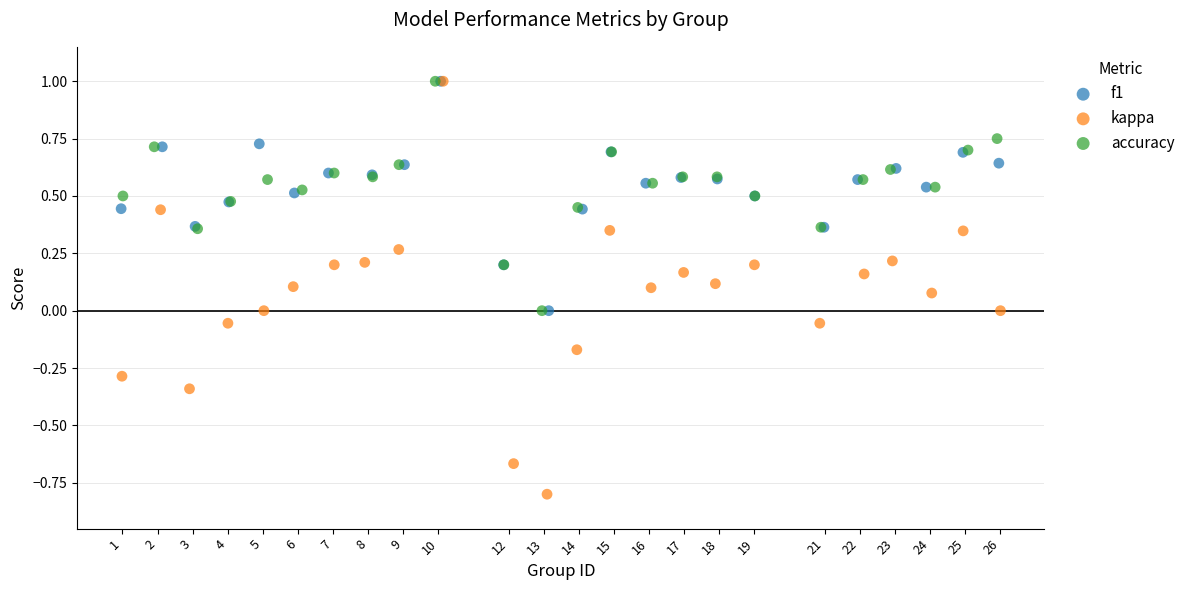

What are all the series names shown in the legend?

f1, kappa, accuracy